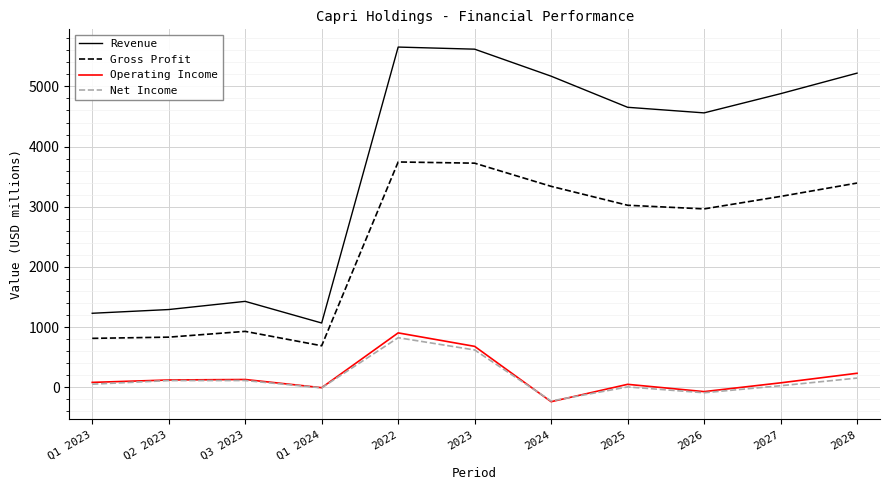

At which label does Revenue first exceed 4653?

2022